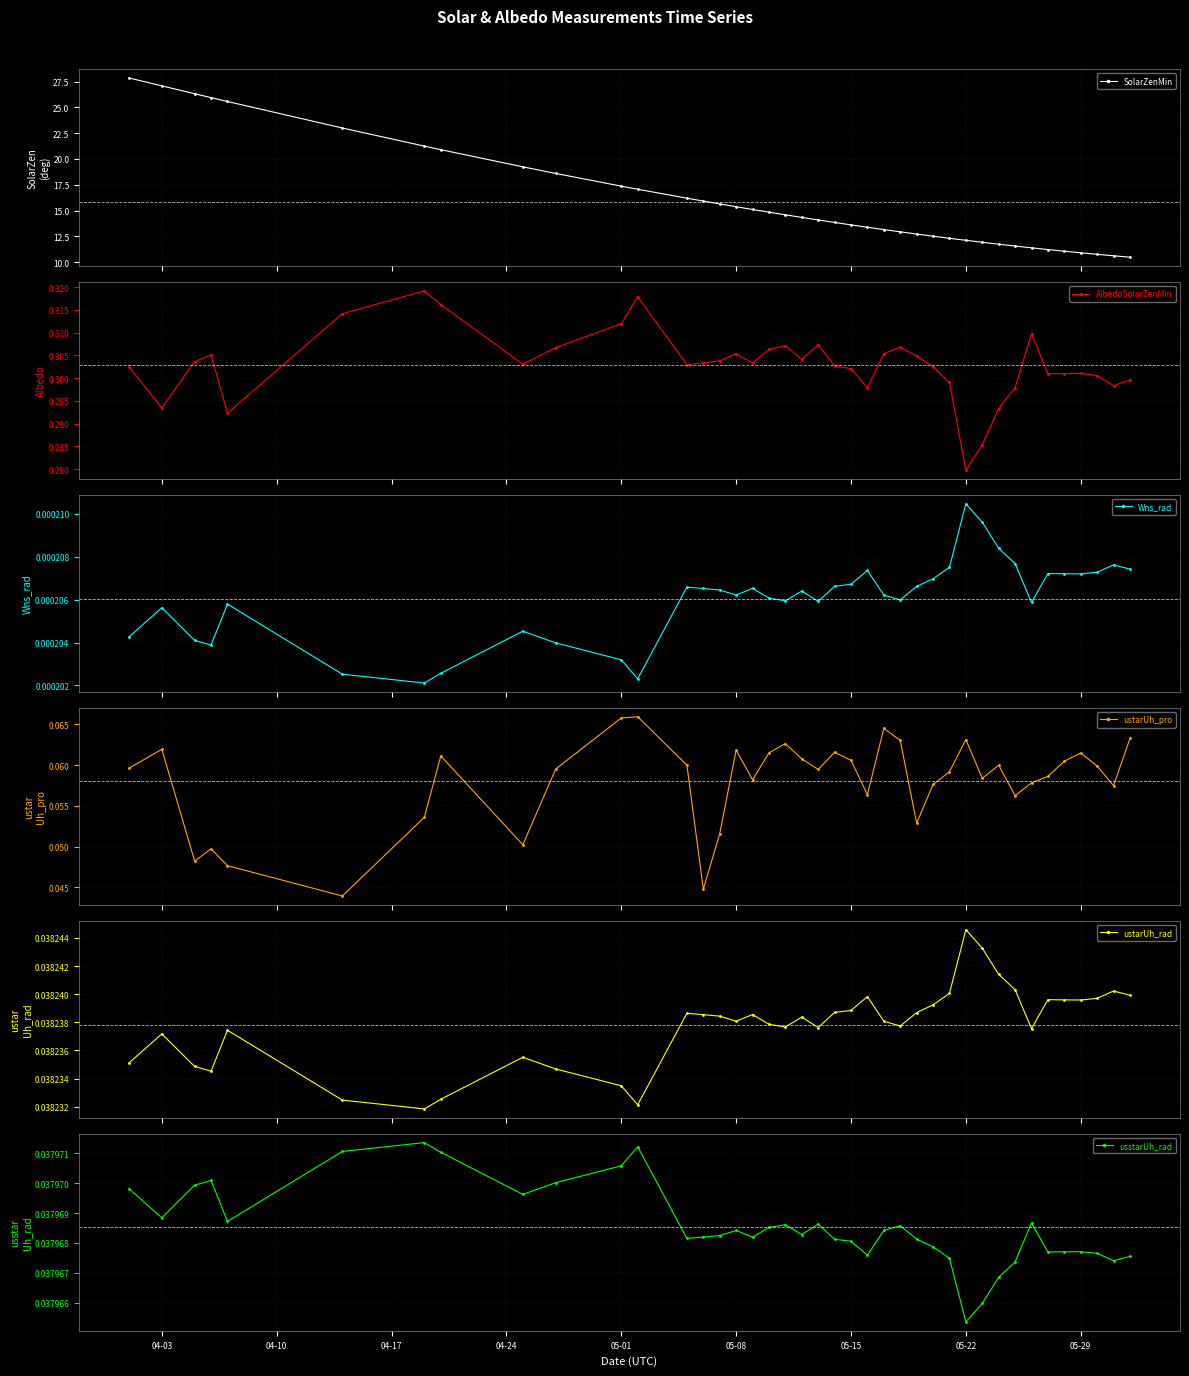

What is the value of the ustarUh_pro point at the 13th from the left?

0.1